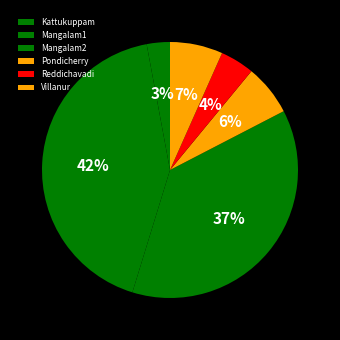

What is the total percentage of Villanur and Mangalam1?

49.0%